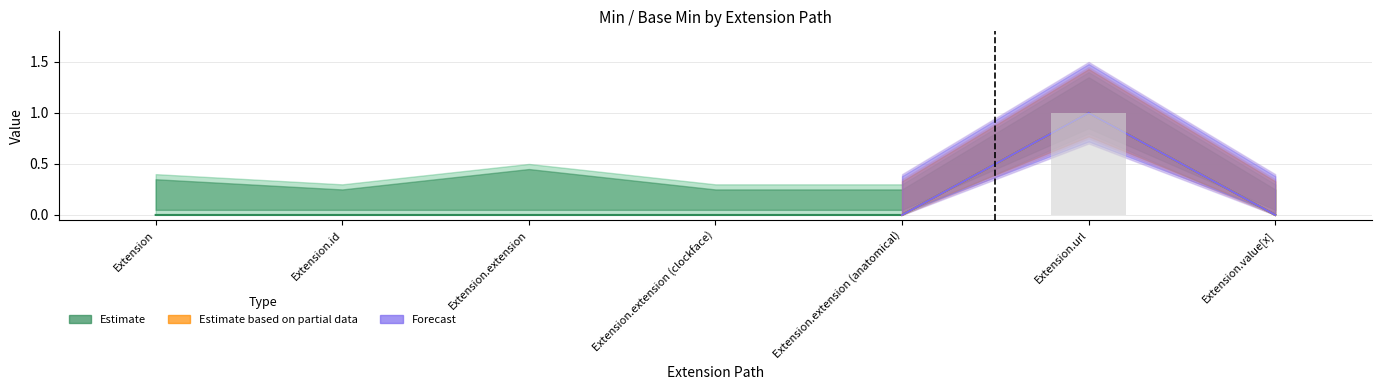

At which label is Min closest to 0?

Extension